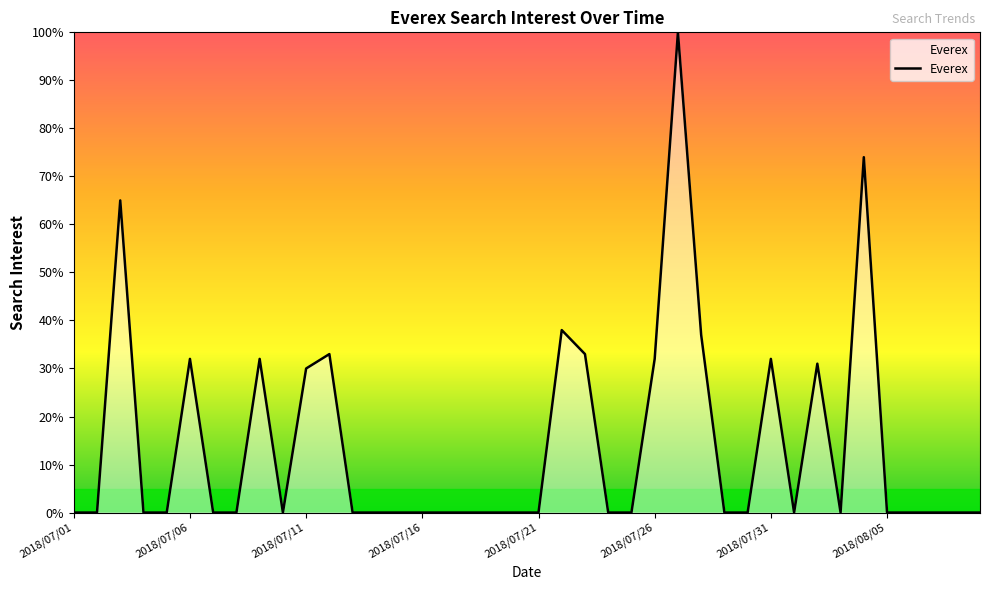

What is the maximum value shown in the chart?

100